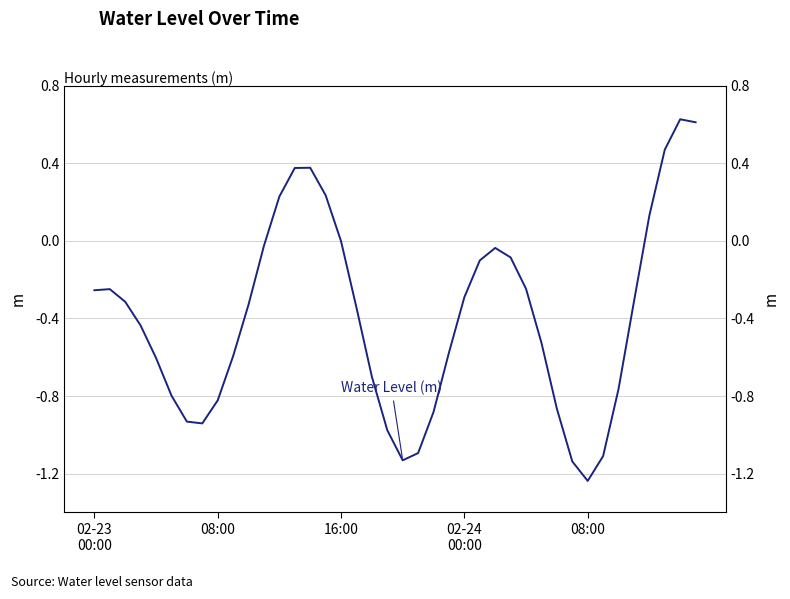

Which category has the highest value across all series?

38